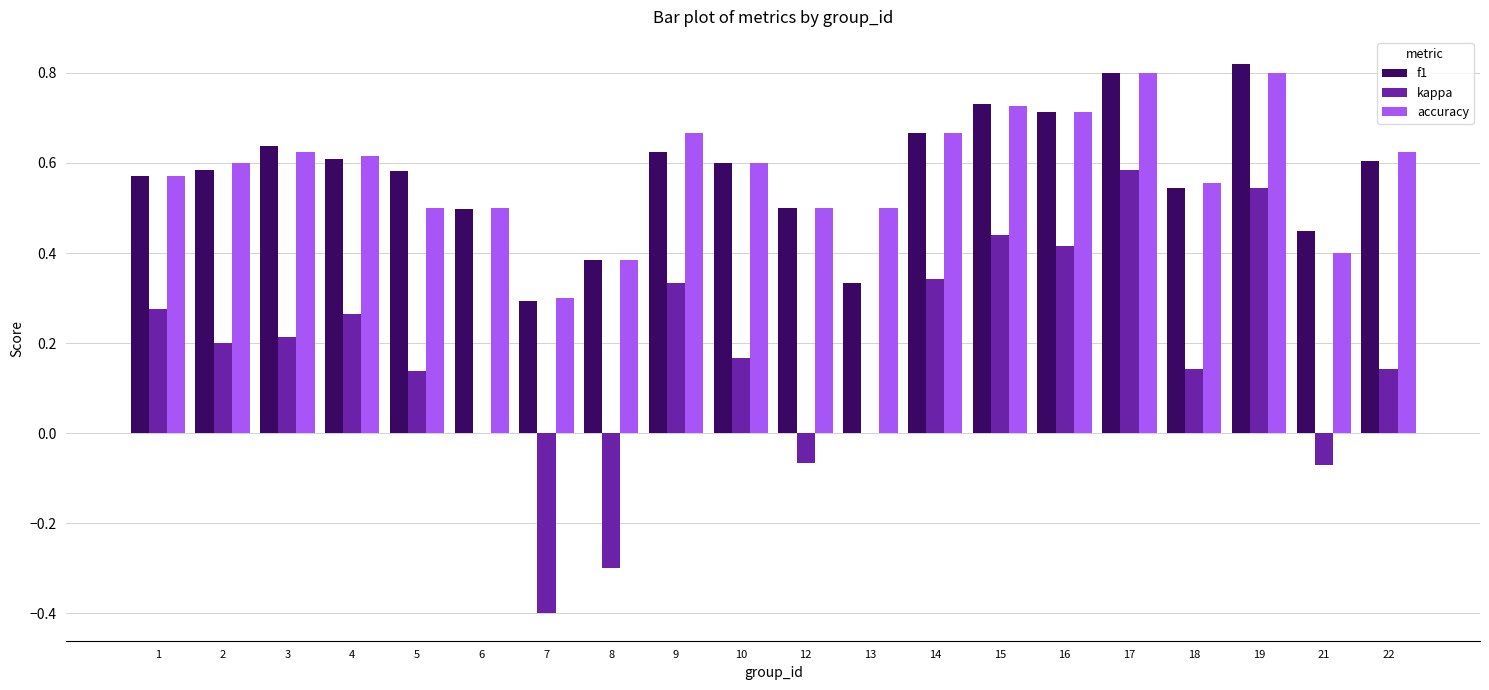

Which series changed the most between 12 and 19?

kappa